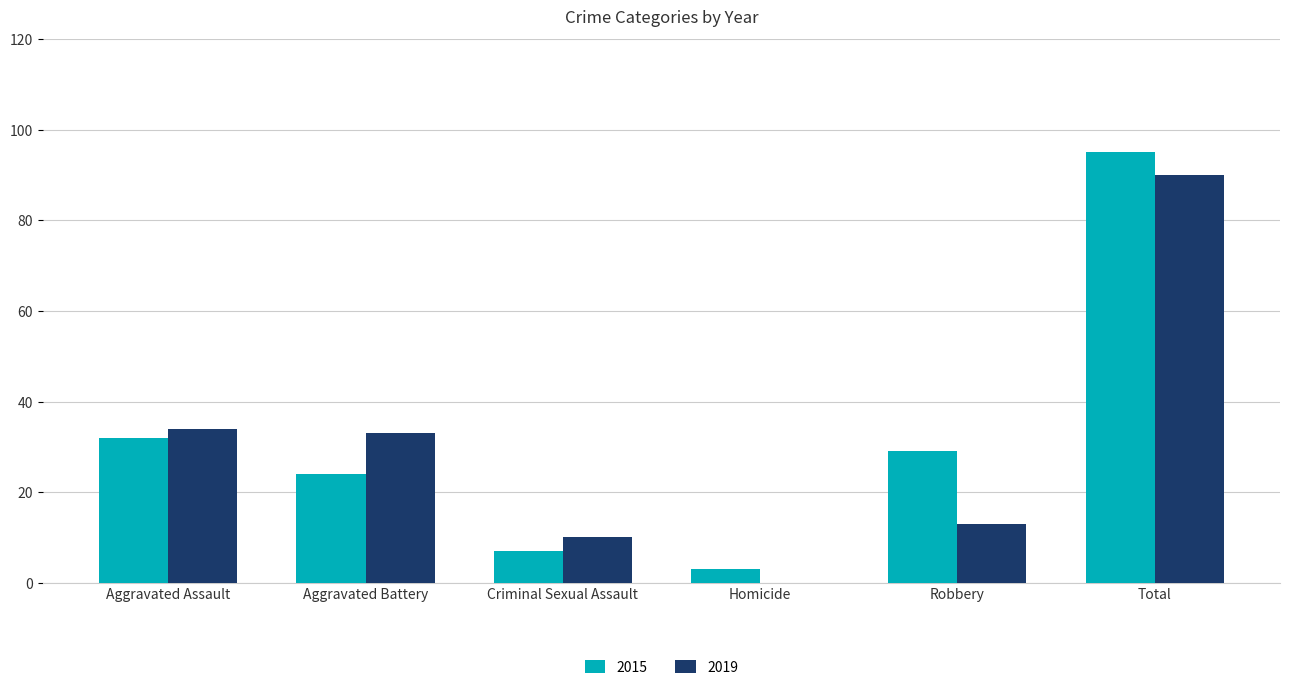

Which category has the highest value in the 2019 series?

Total